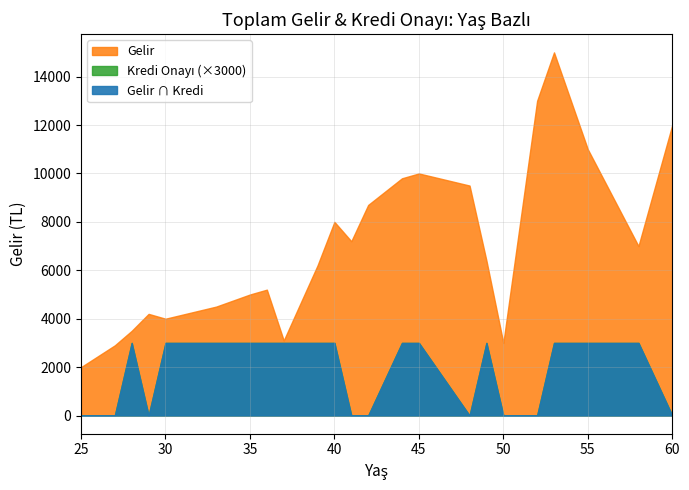

Reading left to right, list all the values displayed in this chart.

Gelir: 25=2000	27=2900	28=3500	29=4200	30=4000	33=4500	35=5000	36=5200	37=3100	39=6200	40=8000	41=7200	42=8700	44=9800	45=10000	48=9500	49=6400	50=3000	52=13000	53=15000	55=11000	58=7000	60=12000
Kredi Onayı: 25=0	27=0	28=1	29=0	30=1	33=1	35=1	36=1	37=1	39=1	40=1	41=0	42=0	44=1	45=1	48=0	49=1	50=0	52=0	53=1	55=1	58=1	60=0